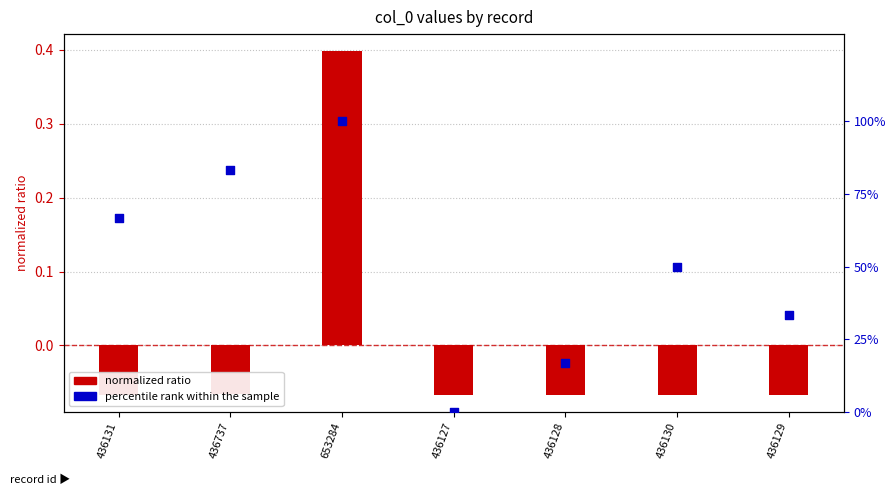

Which series reaches the minimum Y coordinate?

normalized ratio